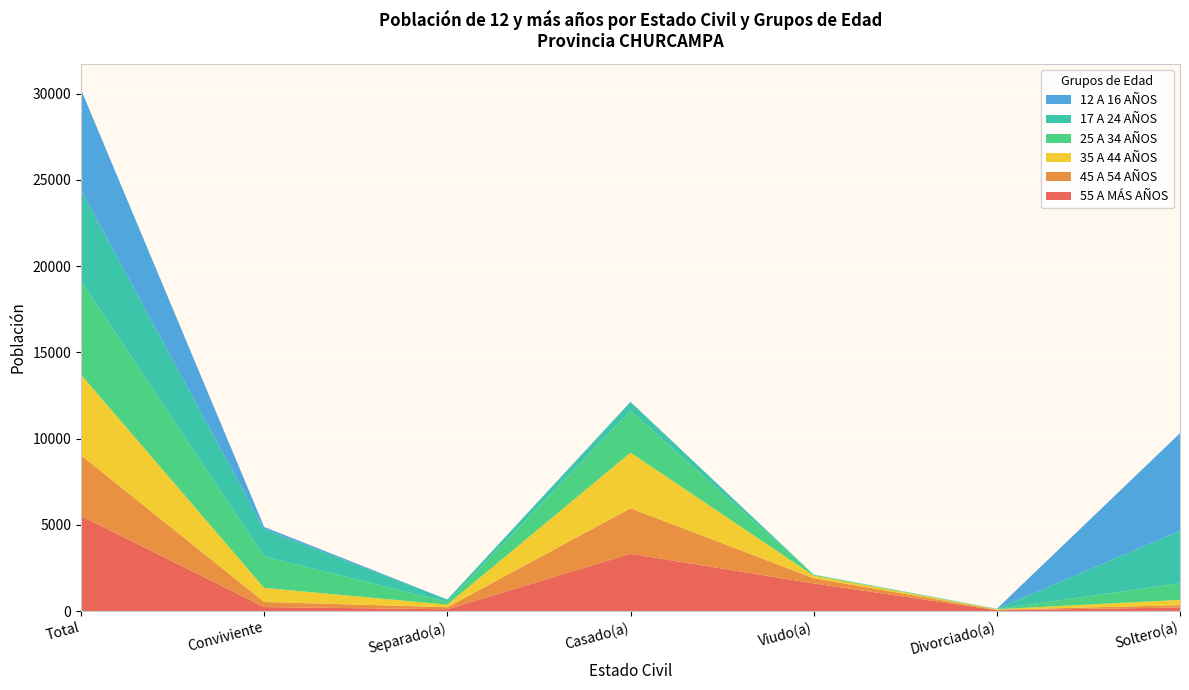

Reading left to right, transcribe all the data shown in this chart.

55 A MÁS AÑOS: 5511	231	104	3321	1602	47	206
45 A 54 AÑOS: 3516	297	117	2635	303	30	134
35 A 44 AÑOS: 4677	813	151	3231	149	27	306
25 A 34 AÑOS: 5424	1823	156	2430	45	16	954
17 A 24 AÑOS: 5278	1574	137	494	11	10	3052
12 A 16 AÑOS: 5821	136	6	20	1	0	5658